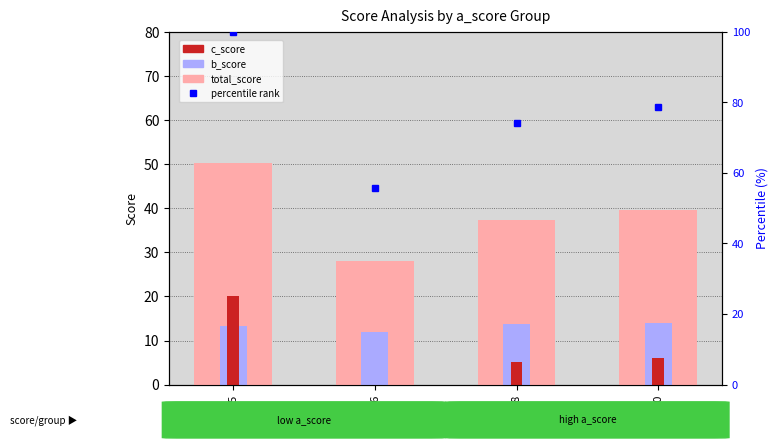

What is the minimum value for percentile rank?

55.6